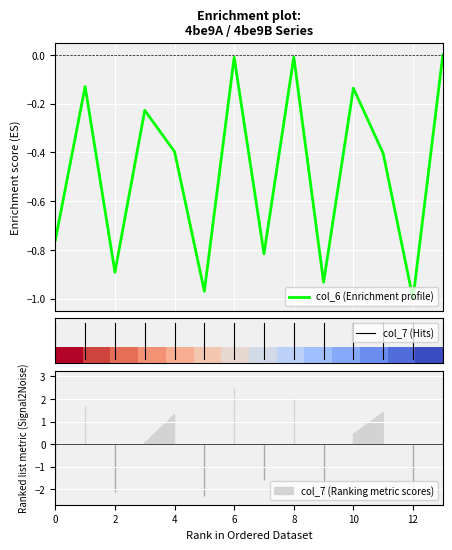

What is the smallest value displayed?

-1.0